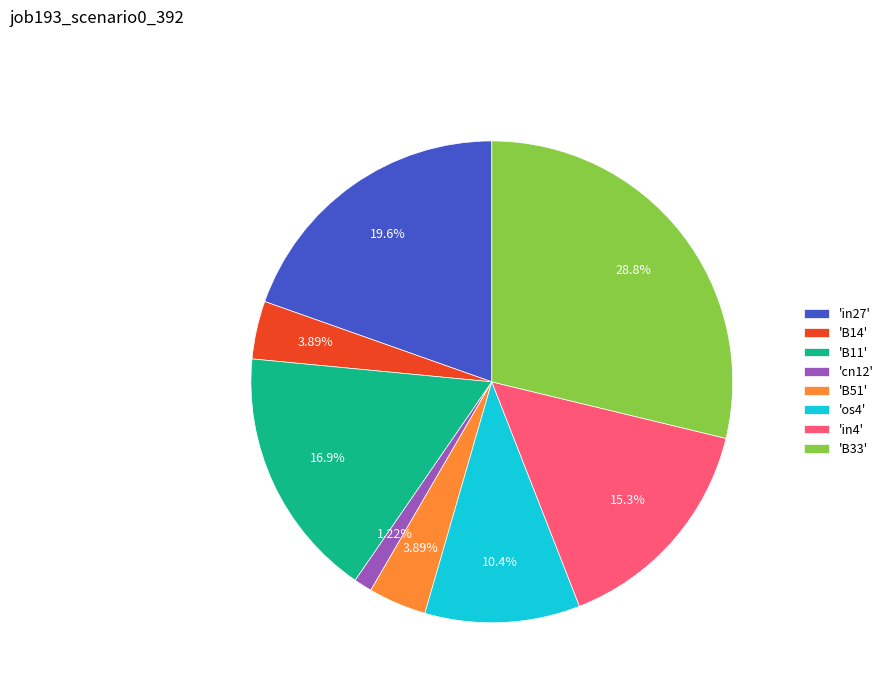

Is there any slice that represents more than half of the pie?

No